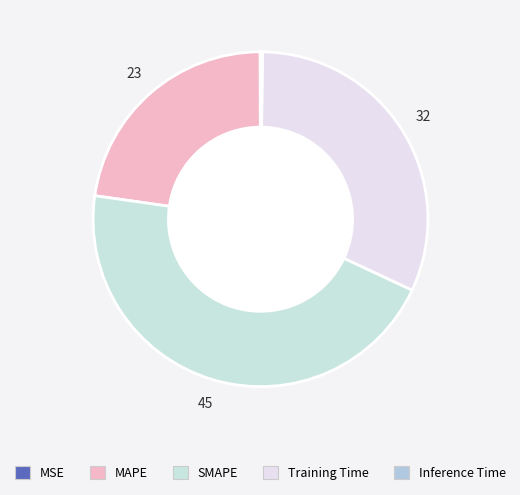

How many segments does this pie chart have?

5